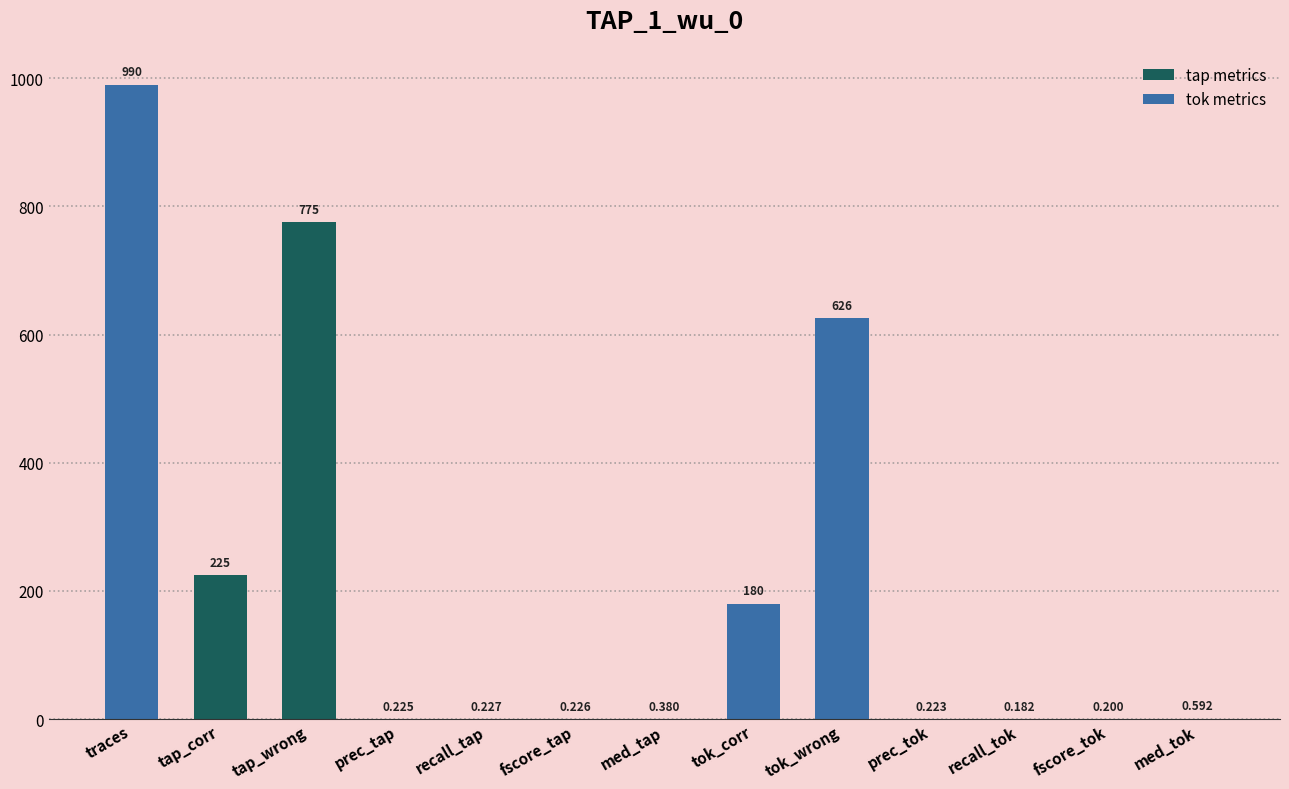

Are the bars grouped side by side (vs. stacked)?

No